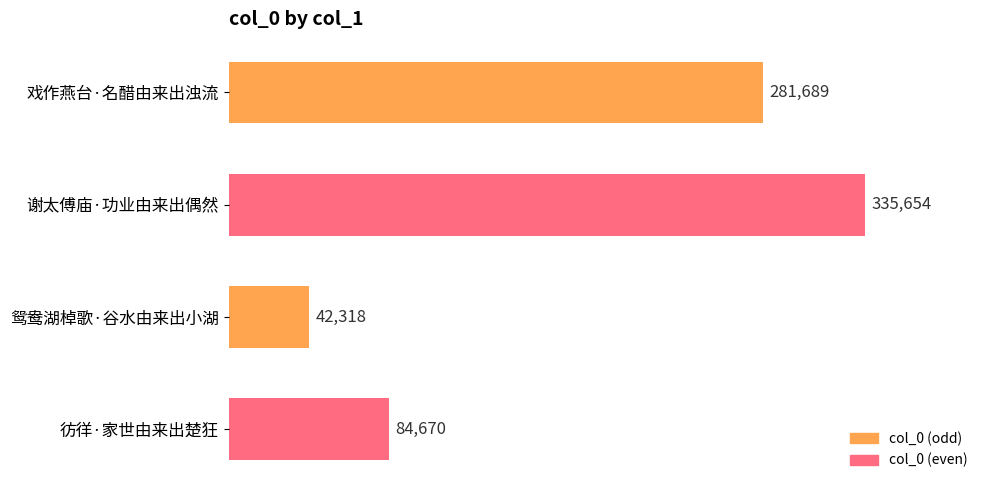

How many distinct data groups are displayed?

1